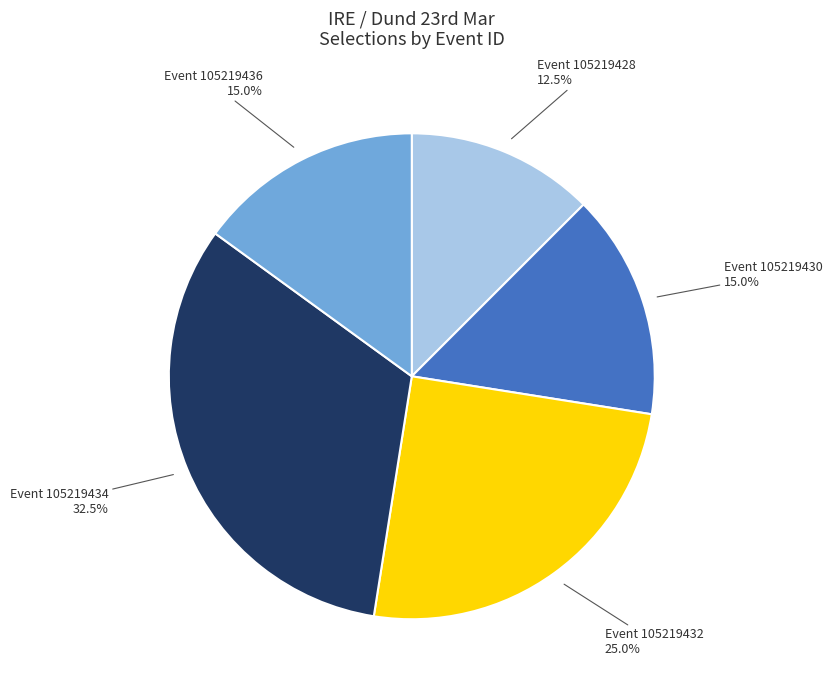

Is there any slice that represents more than half of the pie?

No